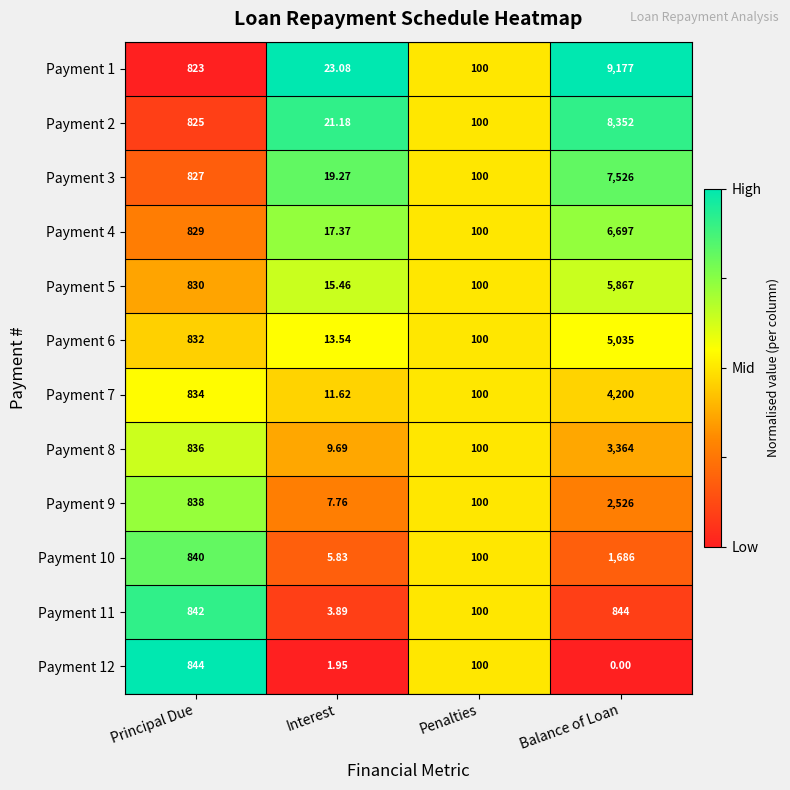

Rank the categories by Payment 7 value from highest to lowest.

Balance of Loan, Principal Due, Penalties, Interest